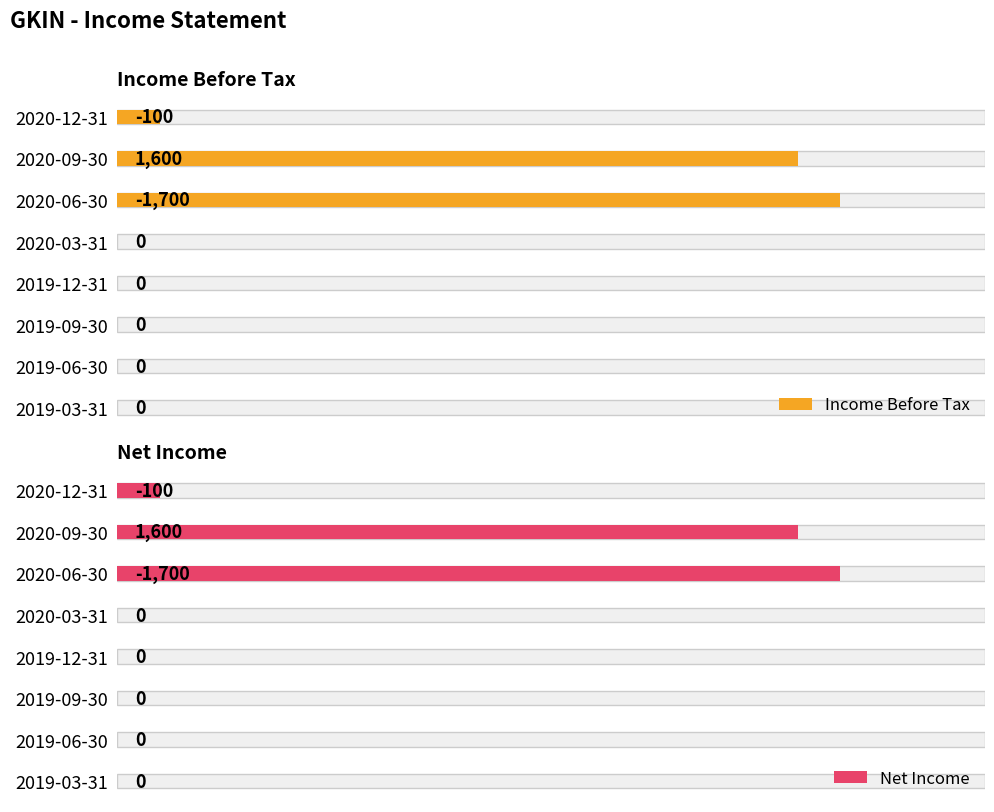

At how many categories does at least one series exceed 1286?

1